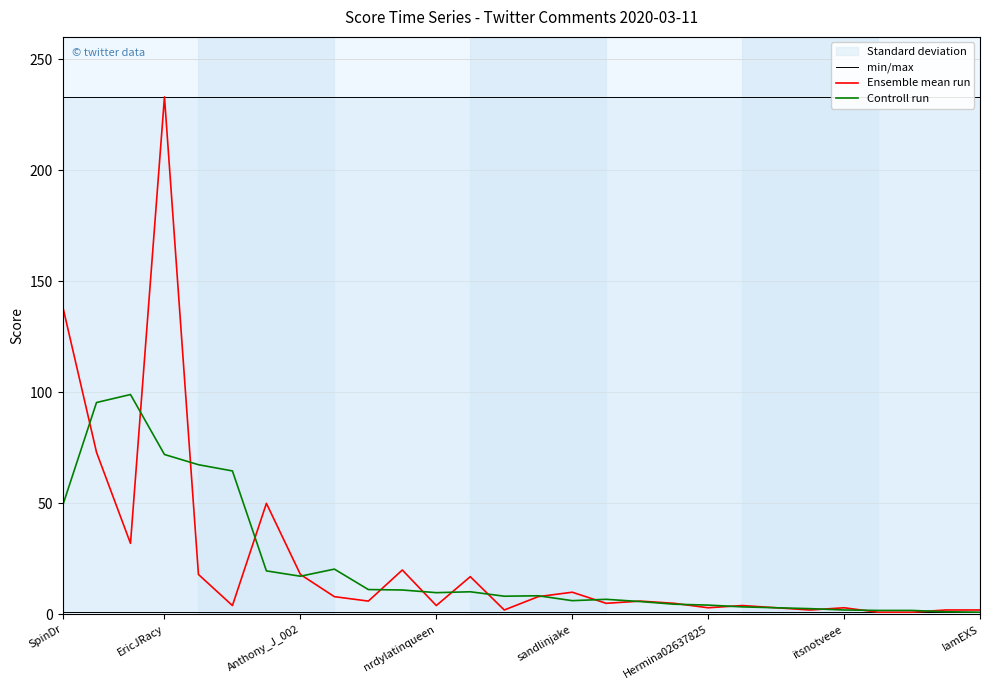

At which label is min/max closest to 233?

SpinDr